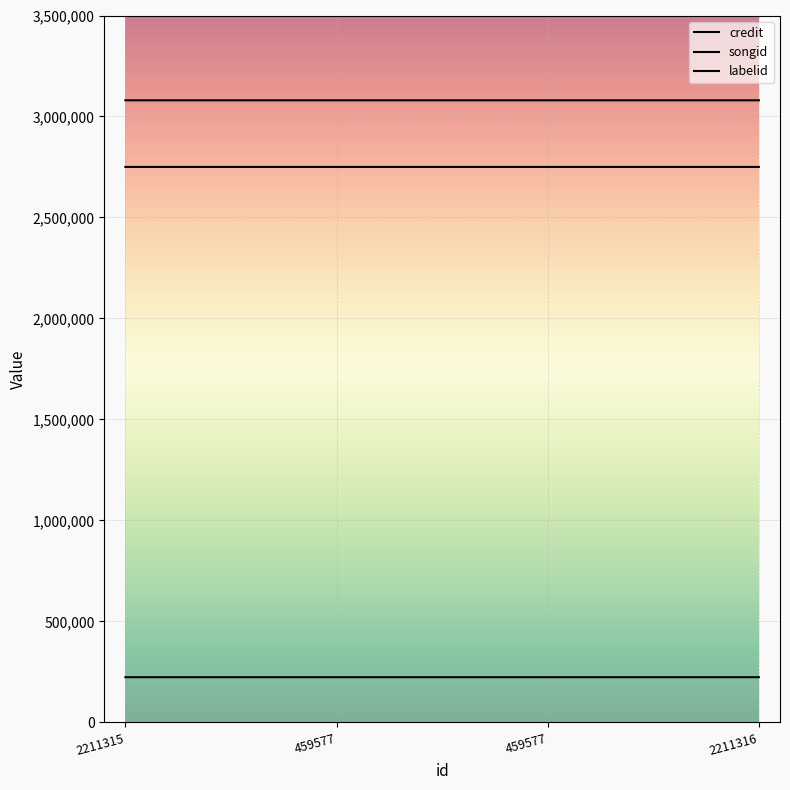

True or false: credit and songid intersect in this chart.

False